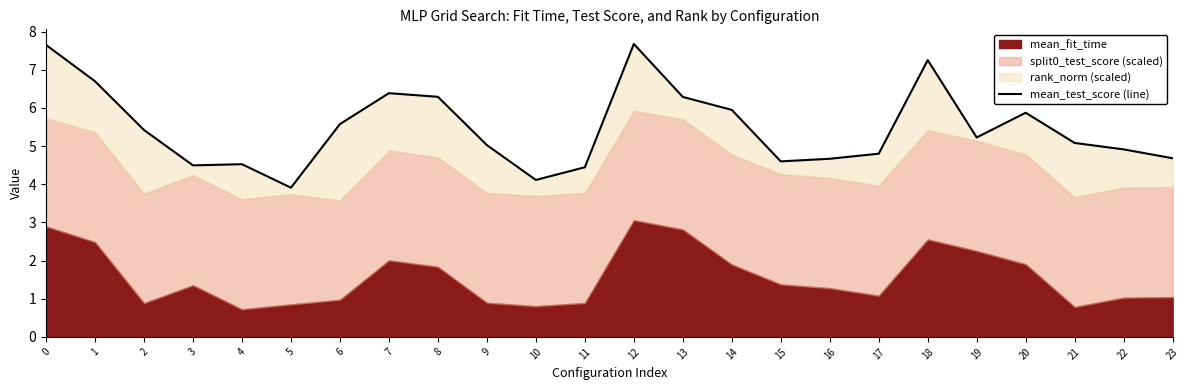

List the labels in order of value, largest first.

12, 0, 18, 1, 7, 8, 13, 14, 20, 6, 2, 19, 21, 9, 22, 17, 23, 16, 15, 4, 3, 11, 10, 5